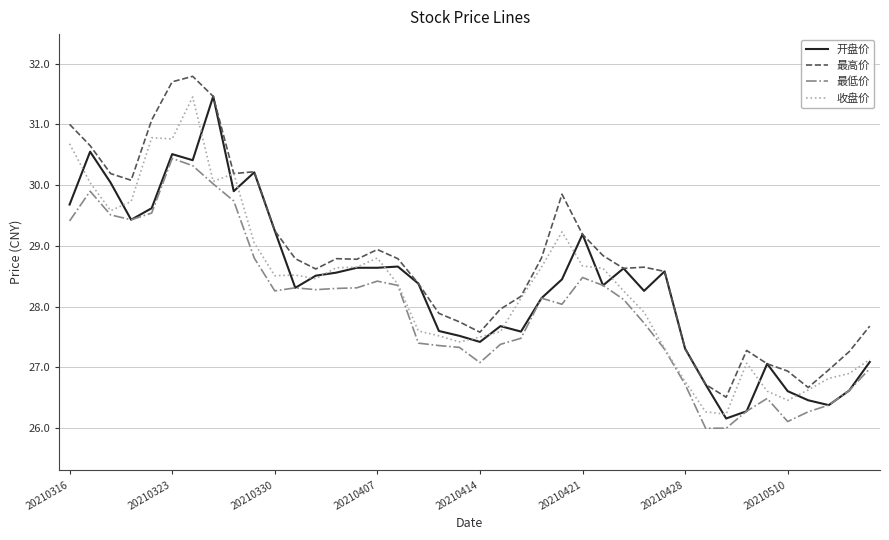

Which series has the largest total across all categories?

最高价